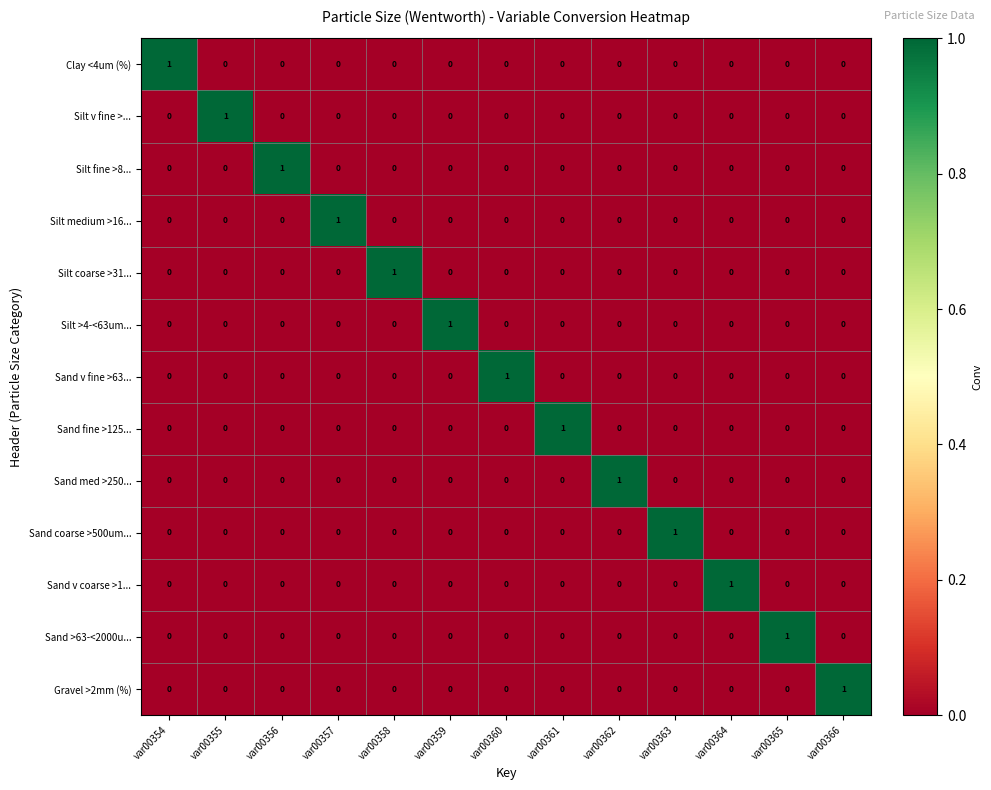

How many Silt coarse >31... values are between 0 and 1?

13